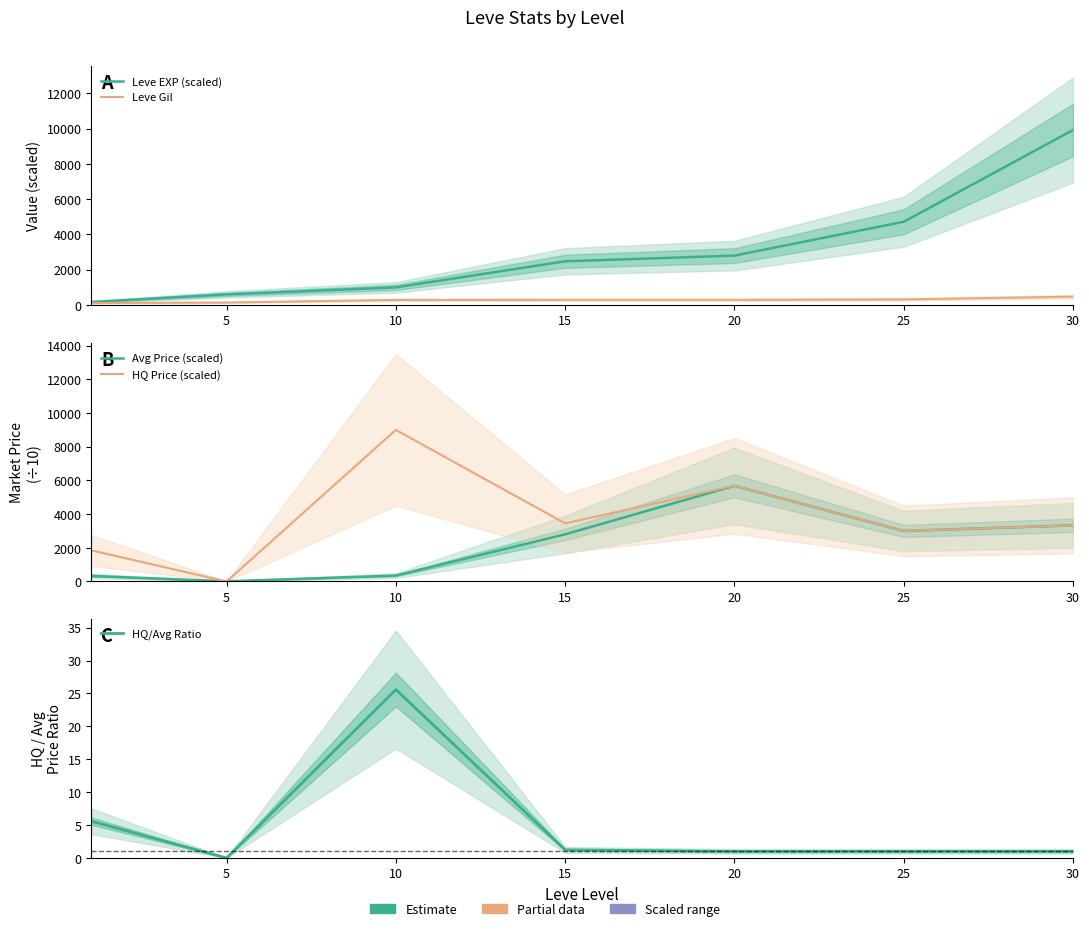

Is the value of Avg Price (scaled) at 10 greater than the value of HQ/Avg Ratio at 5?

Yes